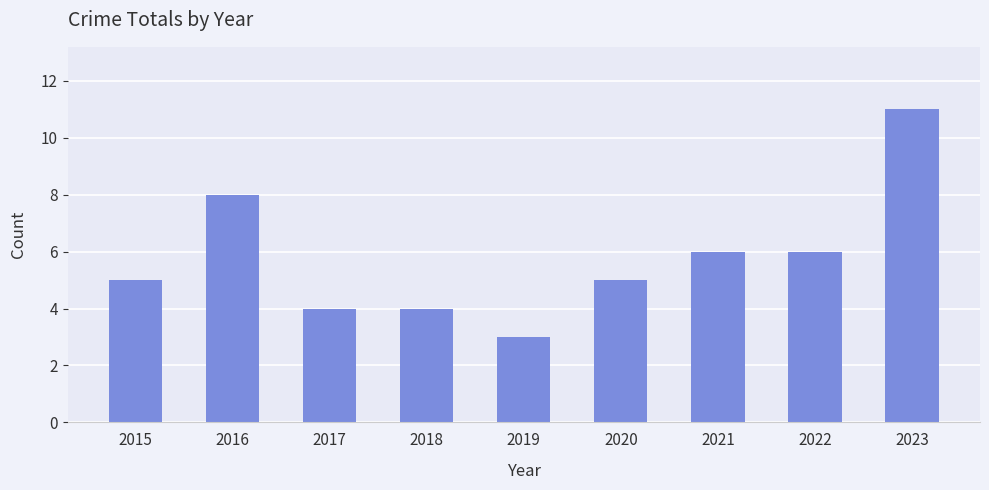

Reading right to left, list all the values displayed in this chart.

11	6	6	5	3	4	4	8	5